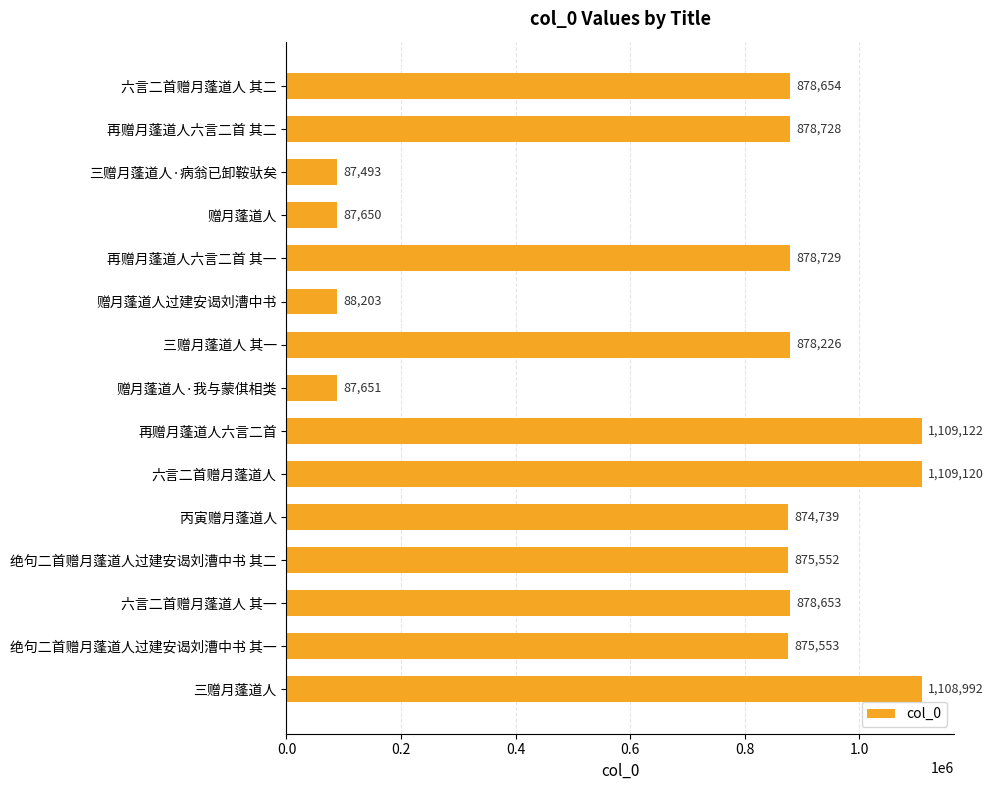

What is the minimum value shown in the chart?

87493